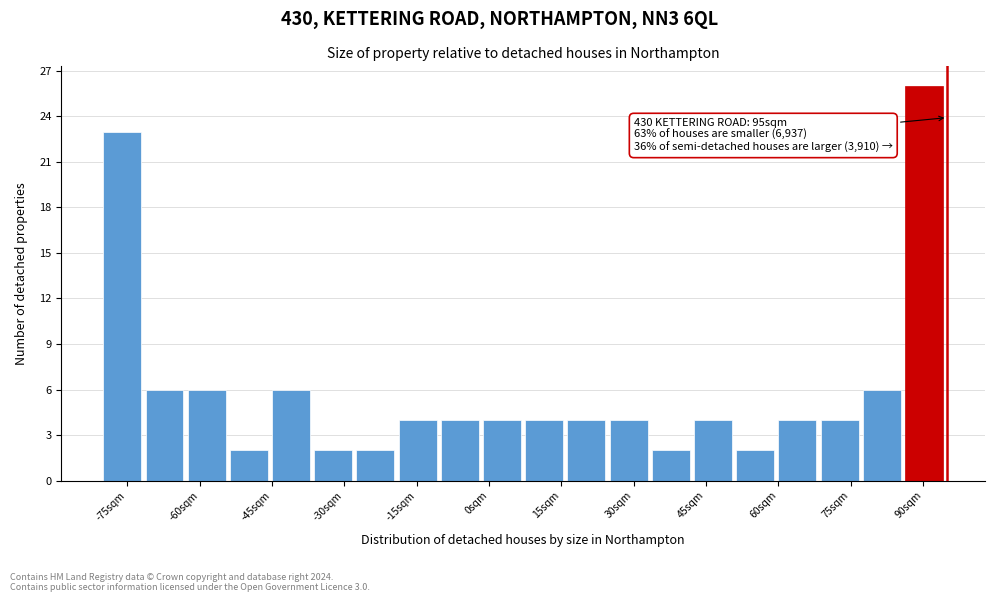

Which range on the x-axis has the tallest bar?

86 to 96